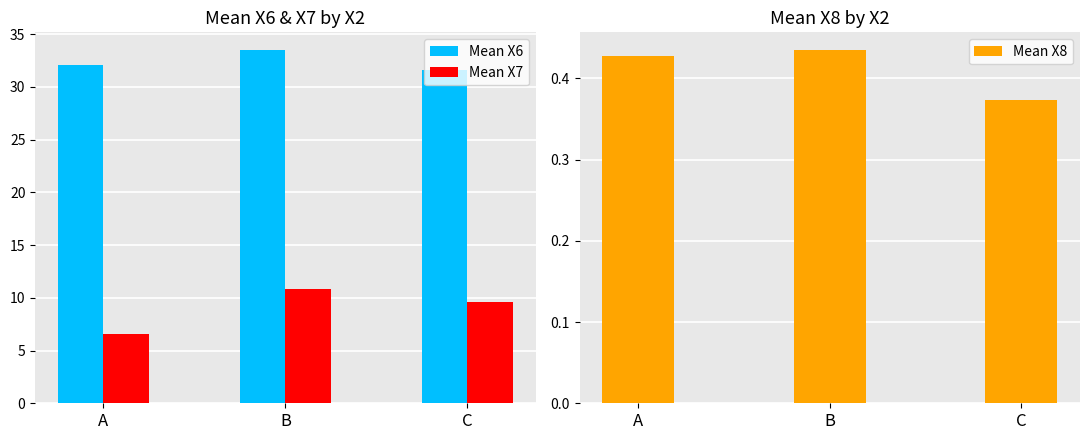

How many Mean X6 values are between 31 and 33?

2